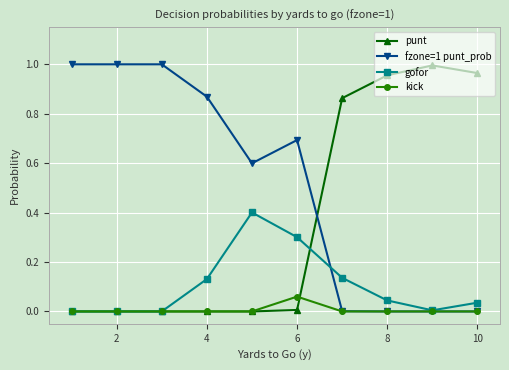

Is this an area chart (filled region under the line)?

No